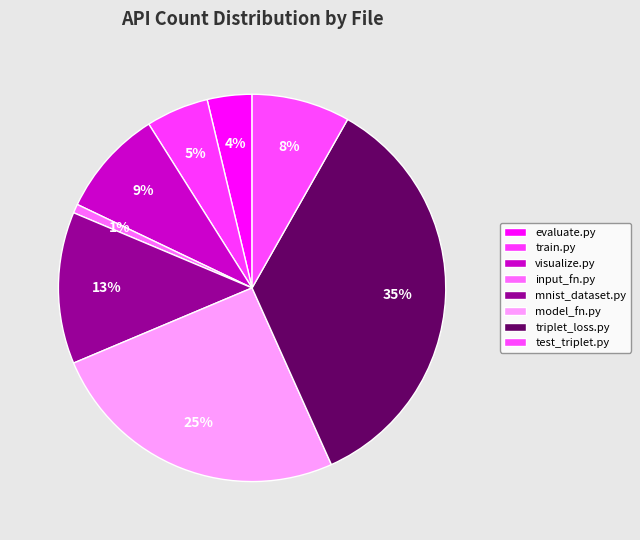

How many segments does this pie chart have?

8